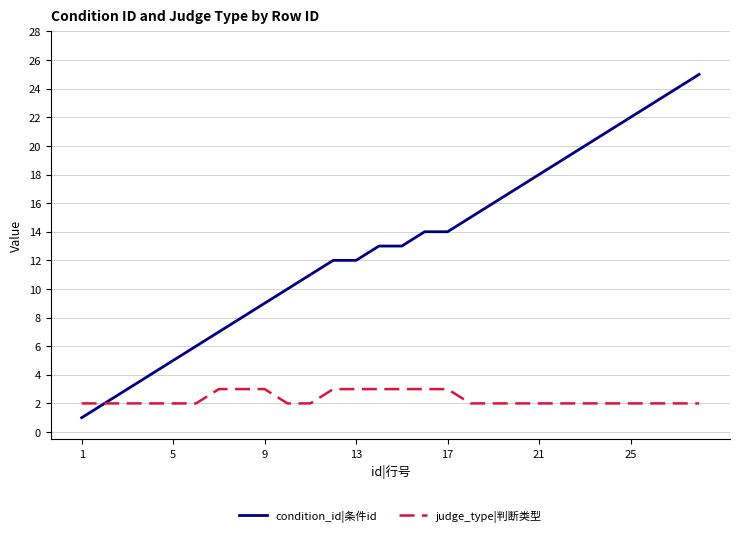

Which series has the largest total across all categories?

condition_id|条件id